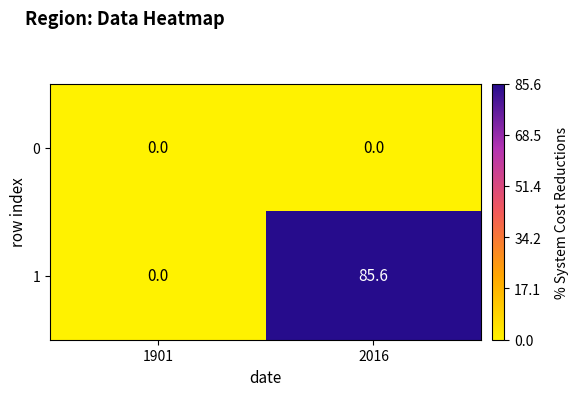

What is the difference between the 1 values at 1901 and 2016?

85.6